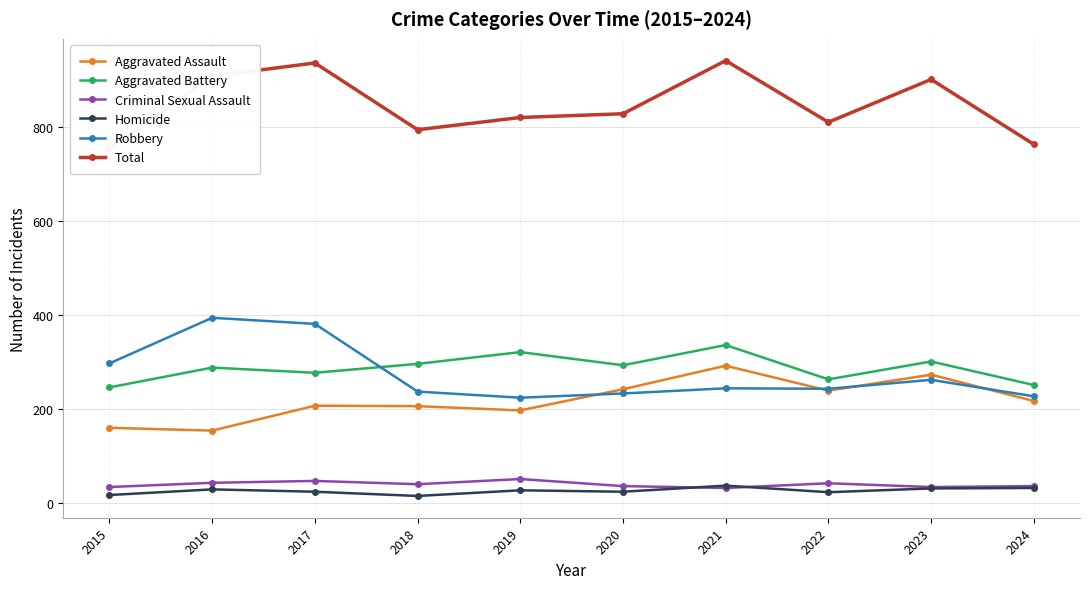

Reading left to right, extract all data points from this chart.

Aggravated Assault: 2015=160	2016=154	2017=207	2018=206	2019=197	2020=242	2021=292	2022=239	2023=273	2024=217
Aggravated Battery: 2015=246	2016=288	2017=277	2018=296	2019=321	2020=293	2021=336	2022=263	2023=301	2024=251
Criminal Sexual Assault: 2015=34	2016=43	2017=47	2018=40	2019=51	2020=36	2021=32	2022=42	2023=34	2024=36
Homicide: 2015=17	2016=29	2017=24	2018=15	2019=27	2020=24	2021=37	2022=23	2023=31	2024=32
Robbery: 2015=297	2016=394	2017=381	2018=237	2019=224	2020=233	2021=244	2022=243	2023=262	2024=227
Total: 2015=754	2016=908	2017=936	2018=794	2019=820	2020=828	2021=941	2022=810	2023=901	2024=763